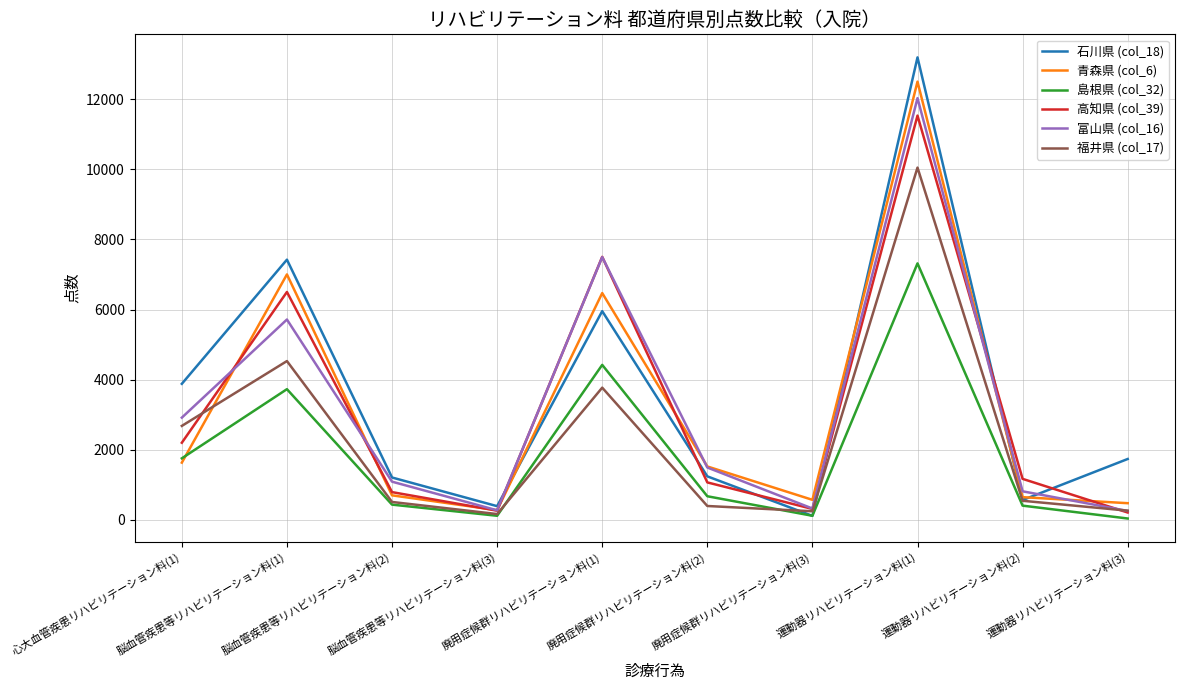

How many lines are shown in the chart?

6